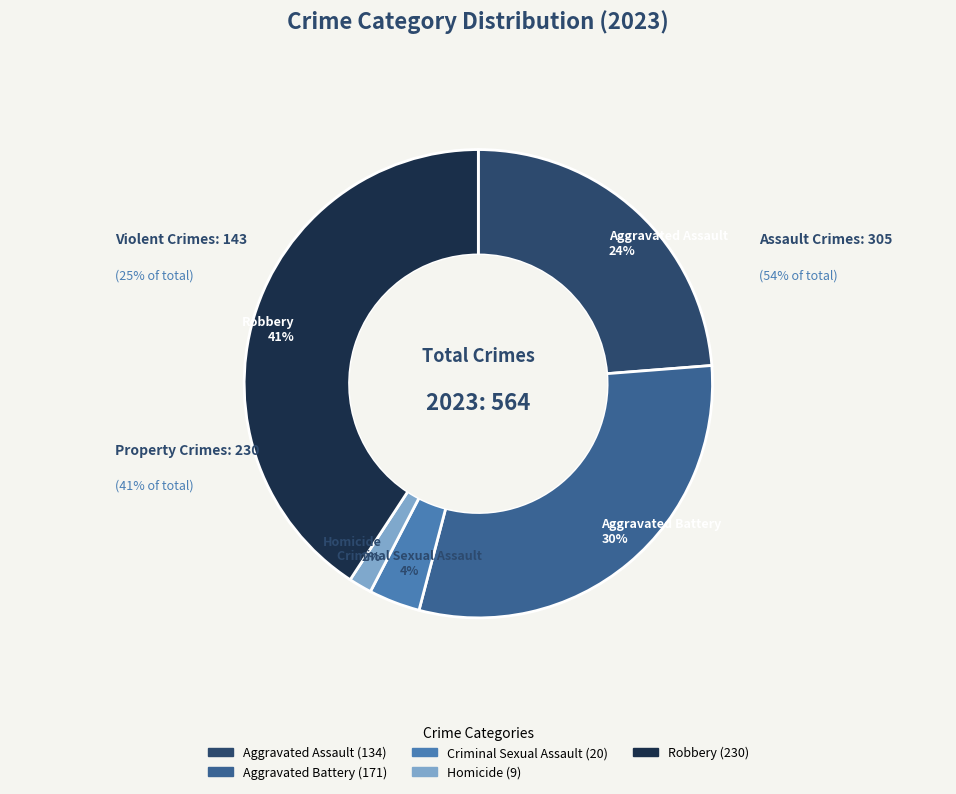

Does Aggravated Battery represent more than half of the total?

No